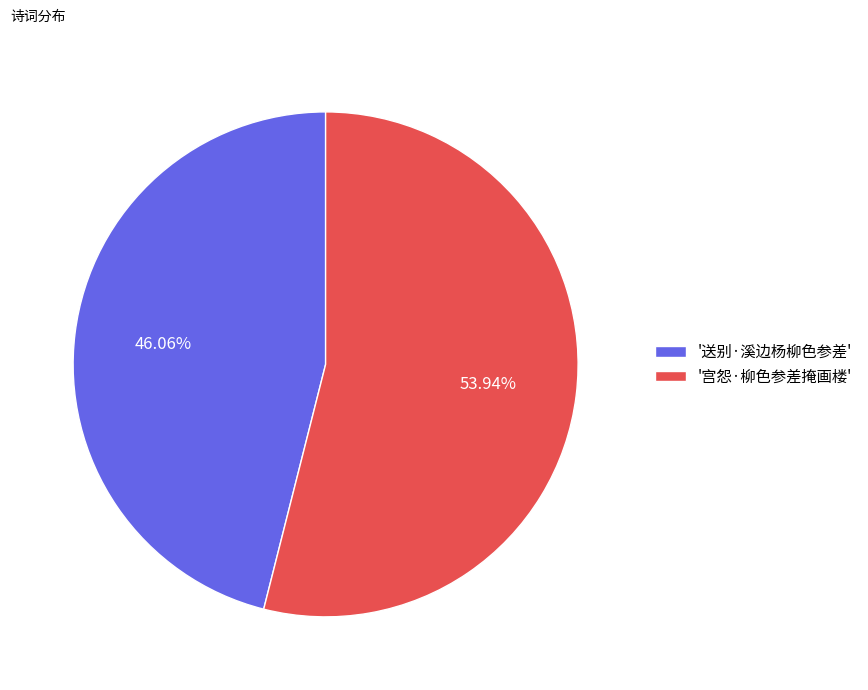

Rank the categories by value from lowest to highest.

'送别·溪边杨柳色参差', '宫怨·柳色参差掩画楼'